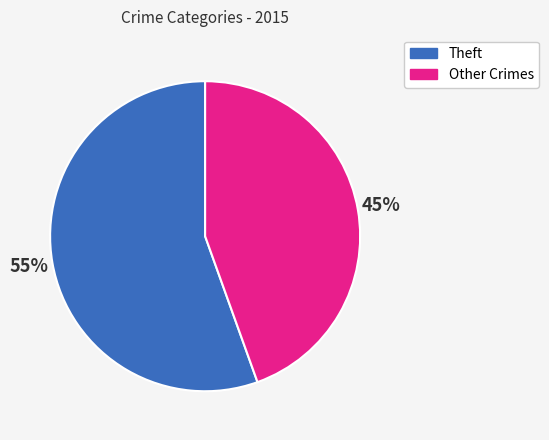

How many segments does this pie chart have?

2